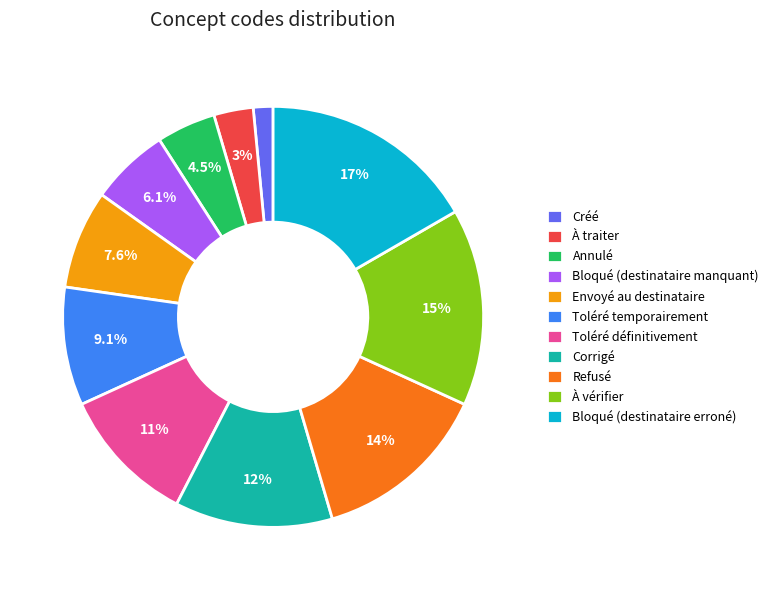

What percentage is NOT represented by Bloqué (destinataire erroné)?

83.3%